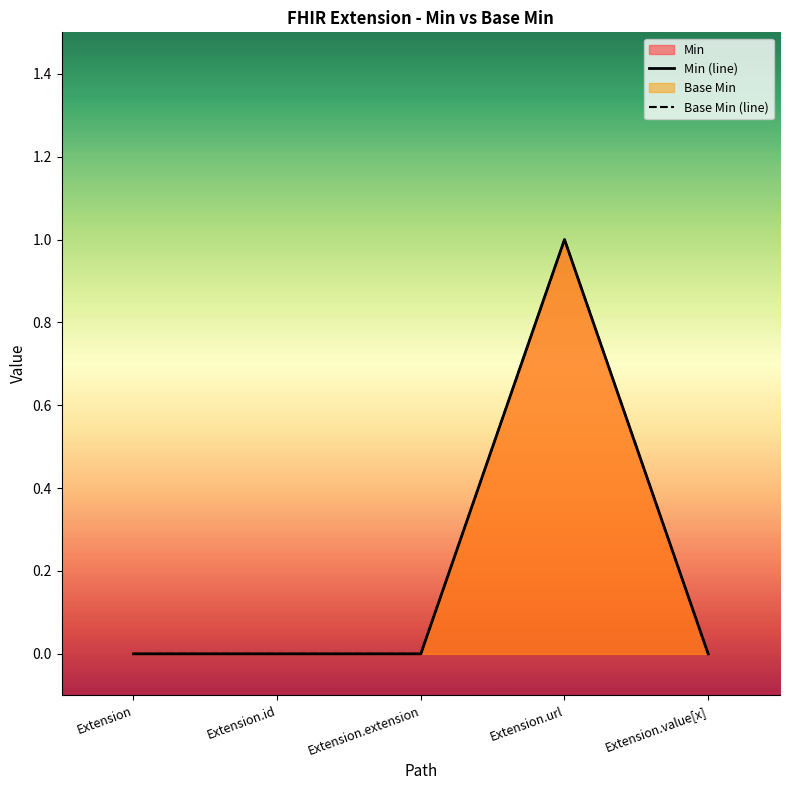

Which series has the widest spread of values?

Min (line)